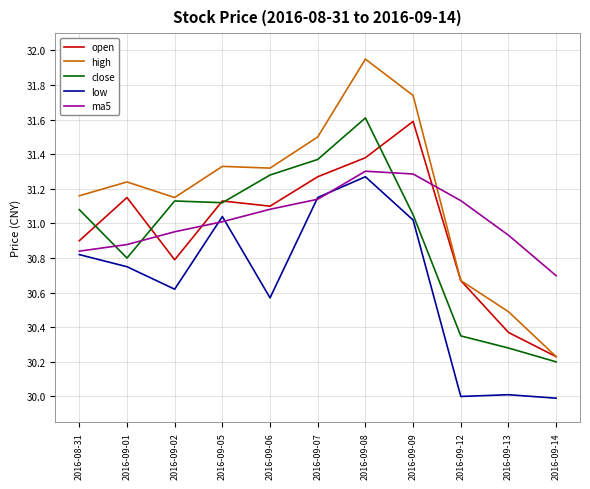

At which category is the sum across all series the highest?

2016-09-08